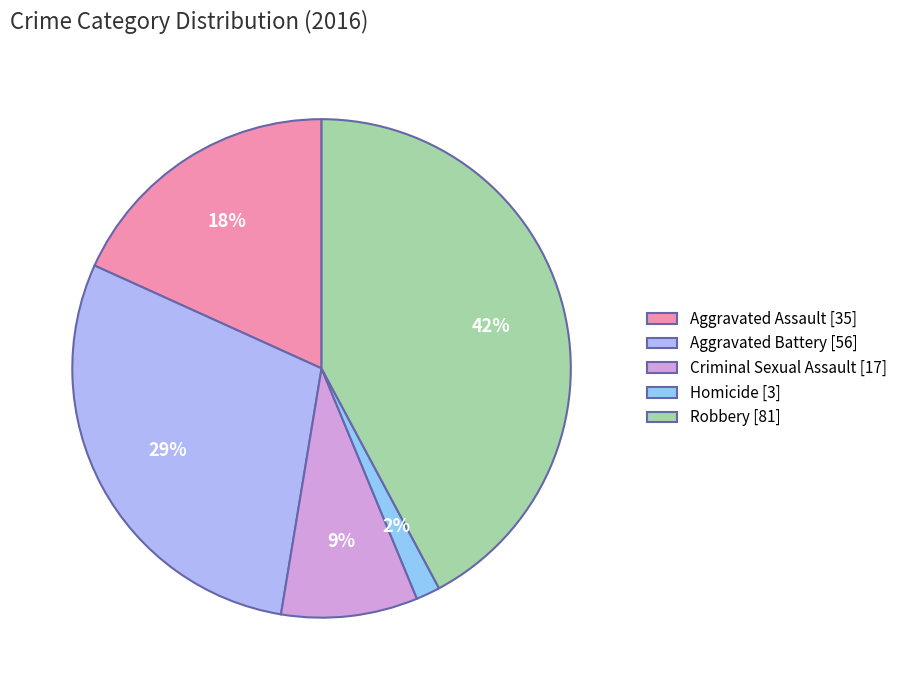

Which slice is the smallest?

Homicide